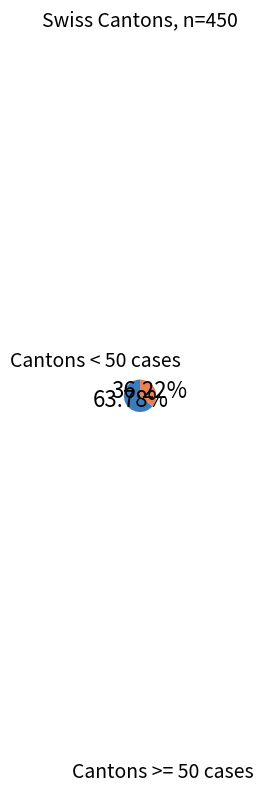

How many segments does this pie chart have?

2